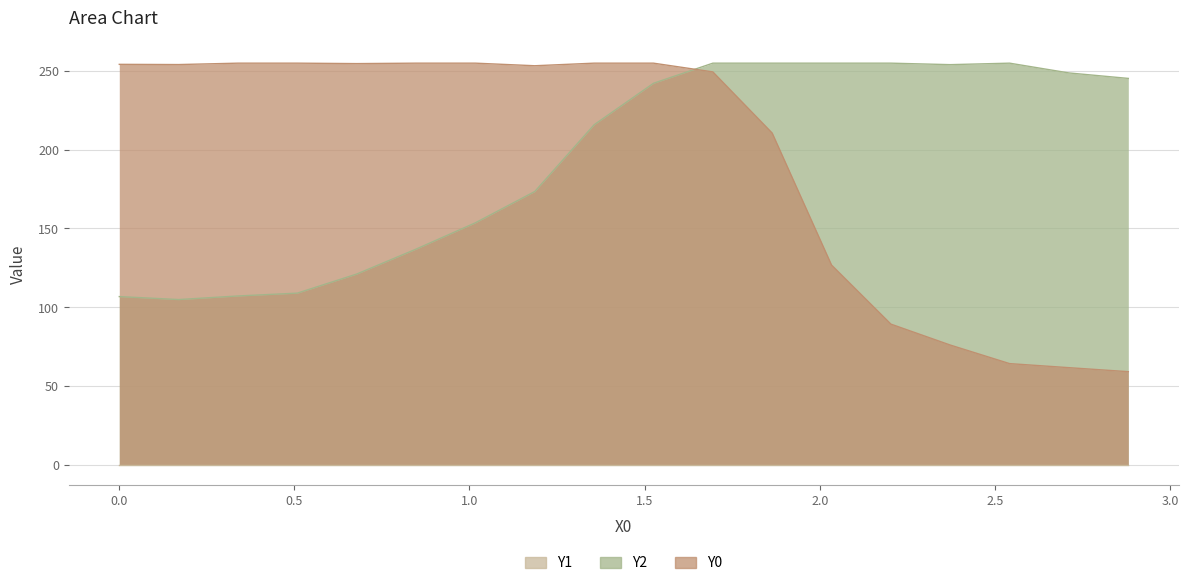

What is the average value of the Y0 series?

193.5